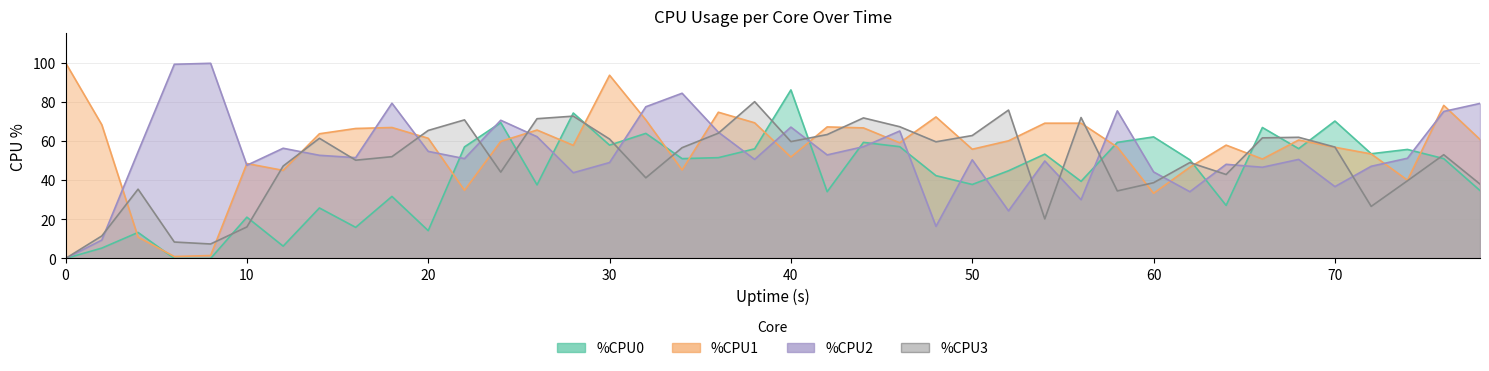

How many values in %CPU2 are above zero?

39